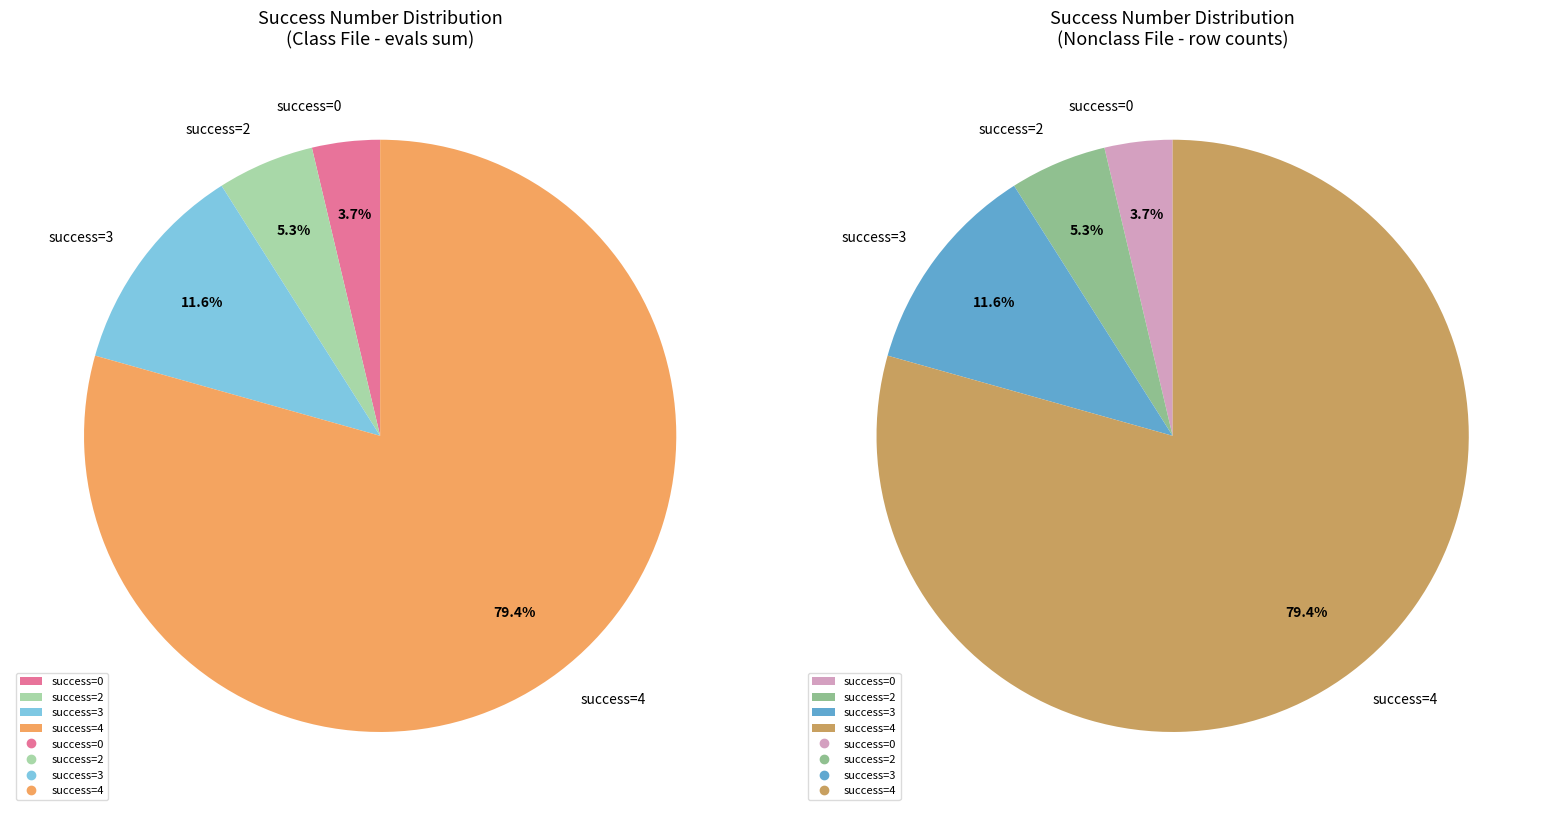

True or false: 4 (evals=59) accounts for 32% of the total.

False